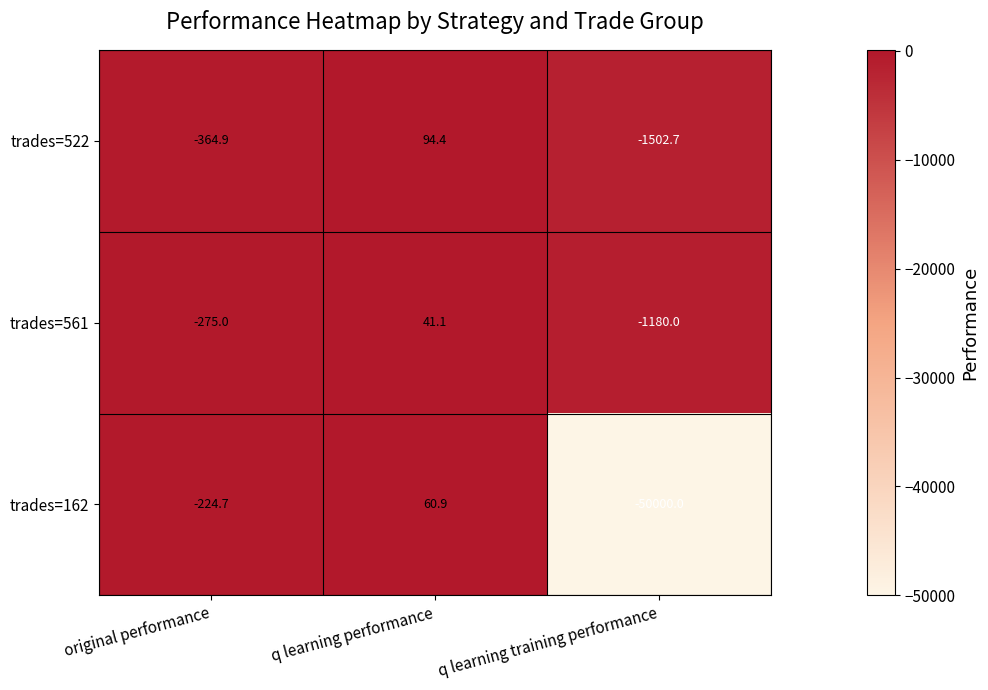

Reading left to right, list all the values displayed in this chart.

trades=522: original performance=-364.9	q learning performance=94.4	q learning training performance=-1502.7
trades=561: original performance=-275.0	q learning performance=41.1	q learning training performance=-1180.0
trades=162: original performance=-224.7	q learning performance=60.9	q learning training performance=-50000.0